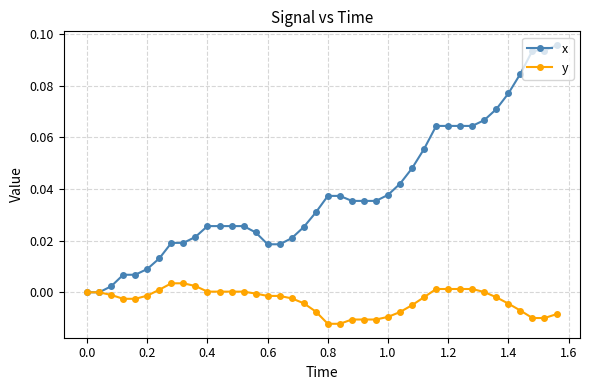

List the series in order of their overall mean, lowest first.

y, x